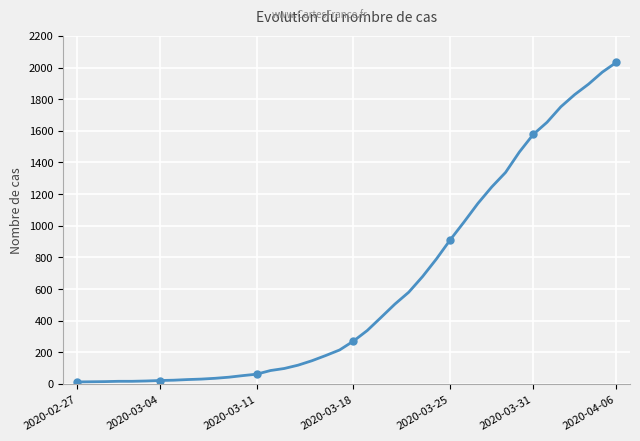

What is the maximum value shown in the chart?

2032